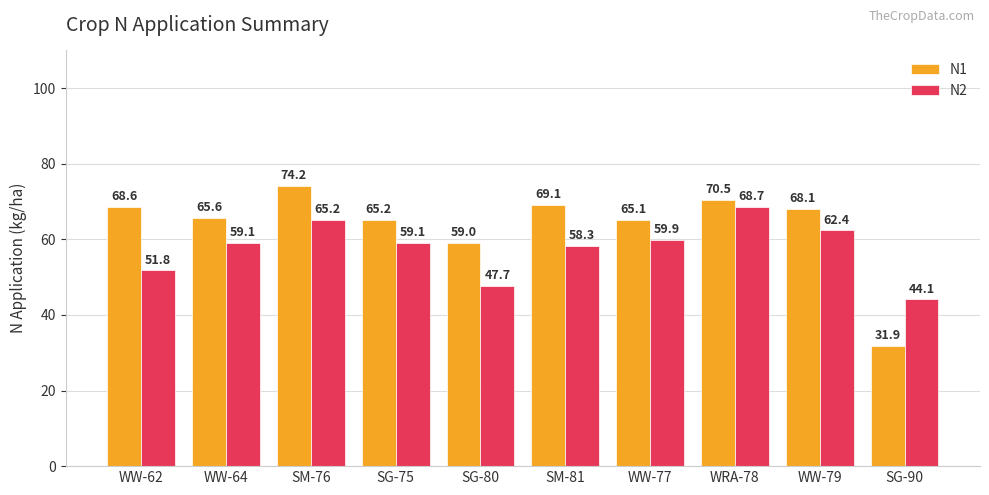

What is the lowest value of the N1 series?

31.9